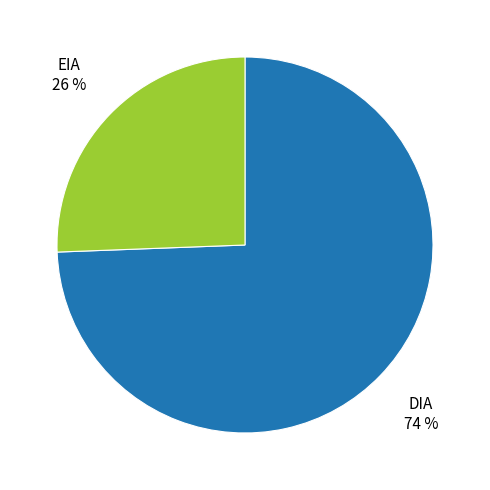

Count the number of slices in the pie.

2